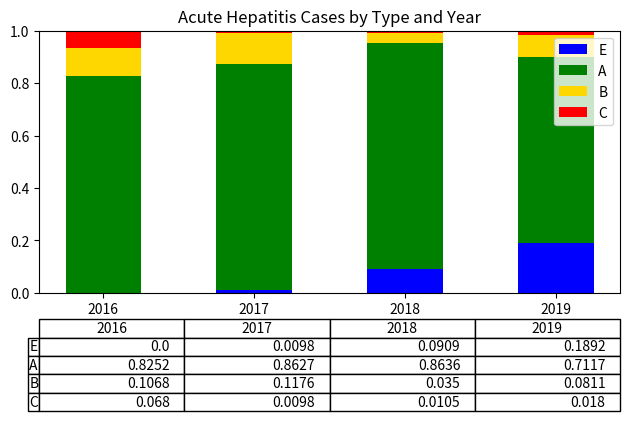

How many data points does each series have?

4